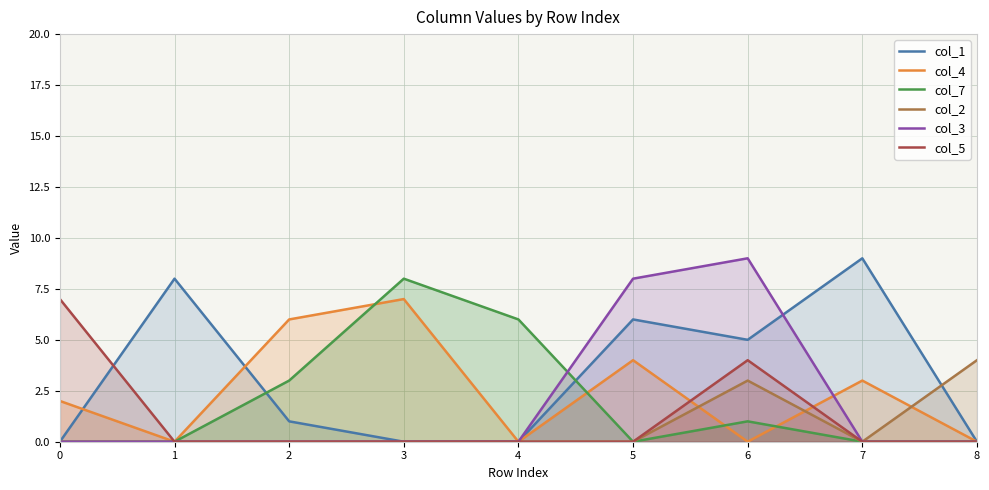

Which category has the highest value across all series?

7